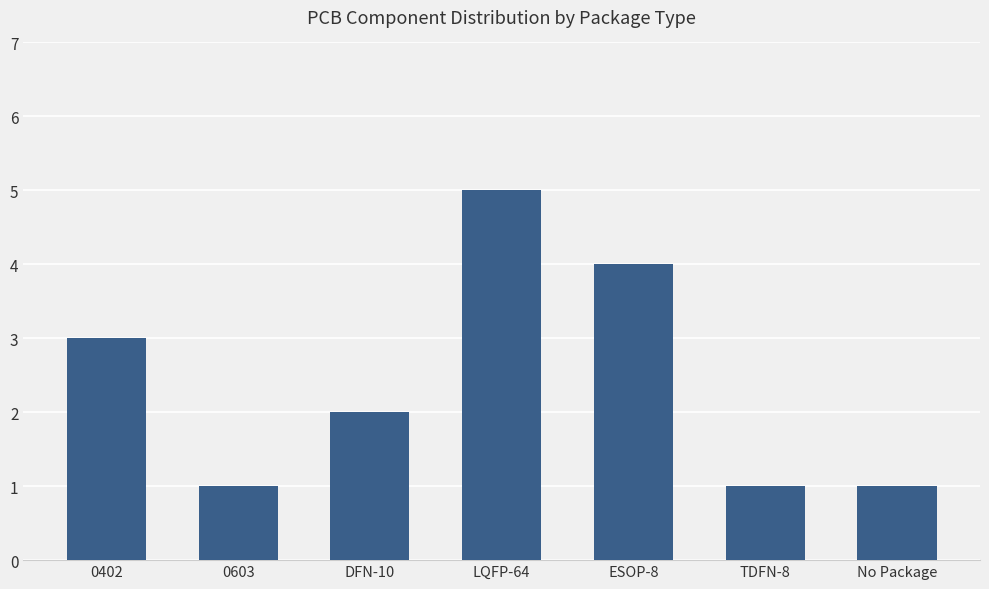

True or false: the data shows 3 at DFN-10.

False